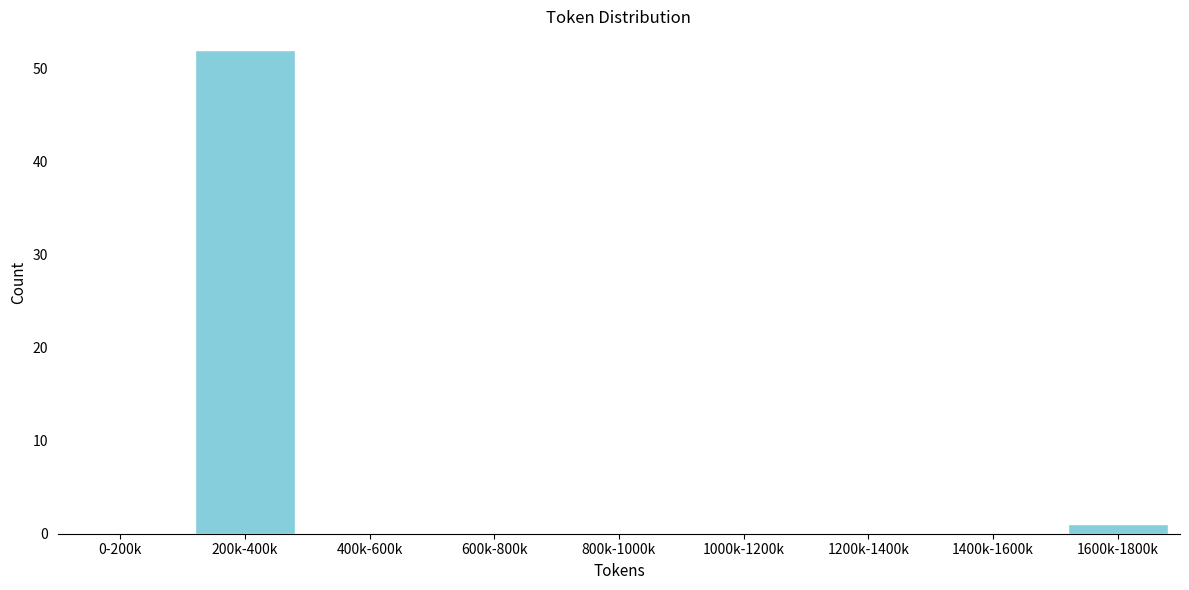

Reading left to right, transcribe all the data shown in this chart.

0-200k=0	200k-400k=52	400k-600k=0	600k-800k=0	800k-1000k=0	1000k-1200k=0	1200k-1400k=0	1400k-1600k=0	1600k-1800k=1